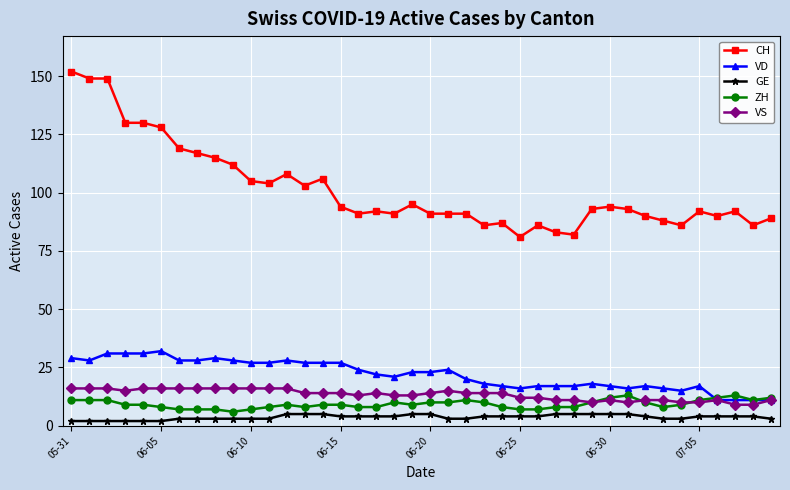

Does the chart have visible grid lines?

Yes